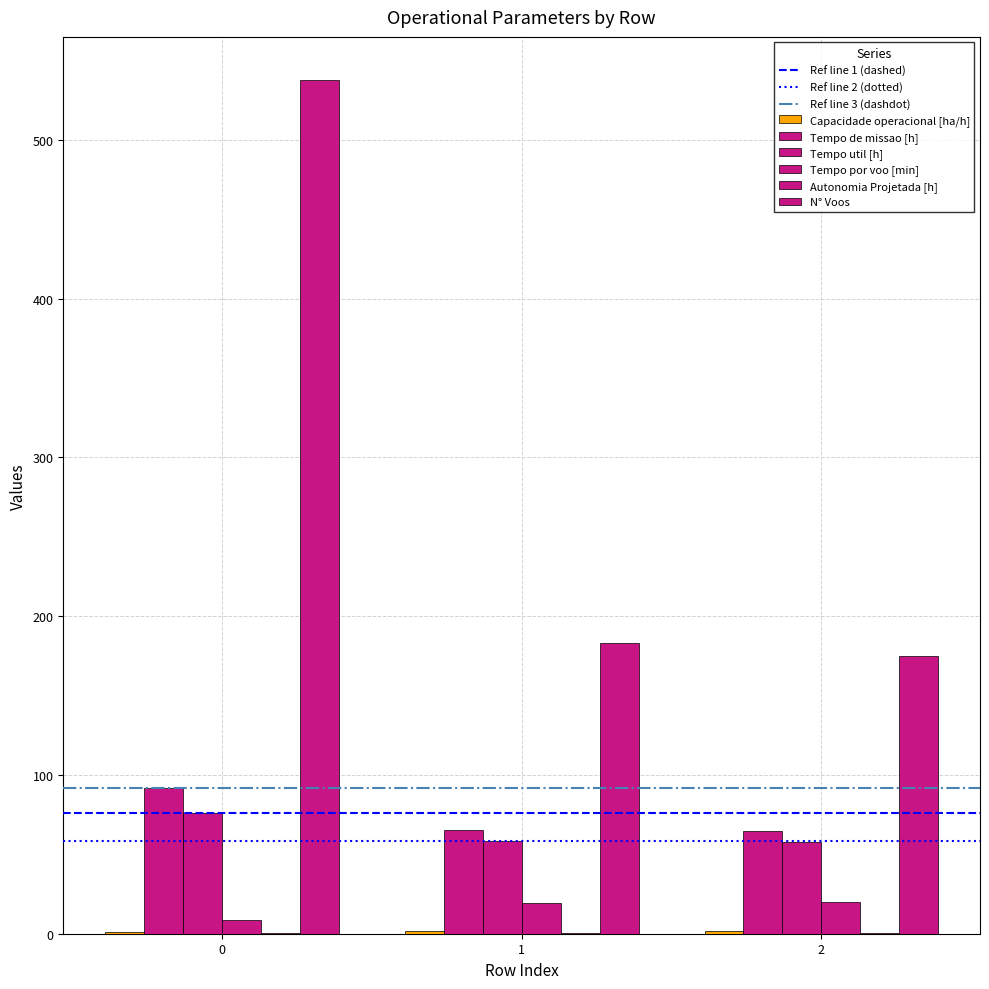

Does the chart contain stacked bars?

No